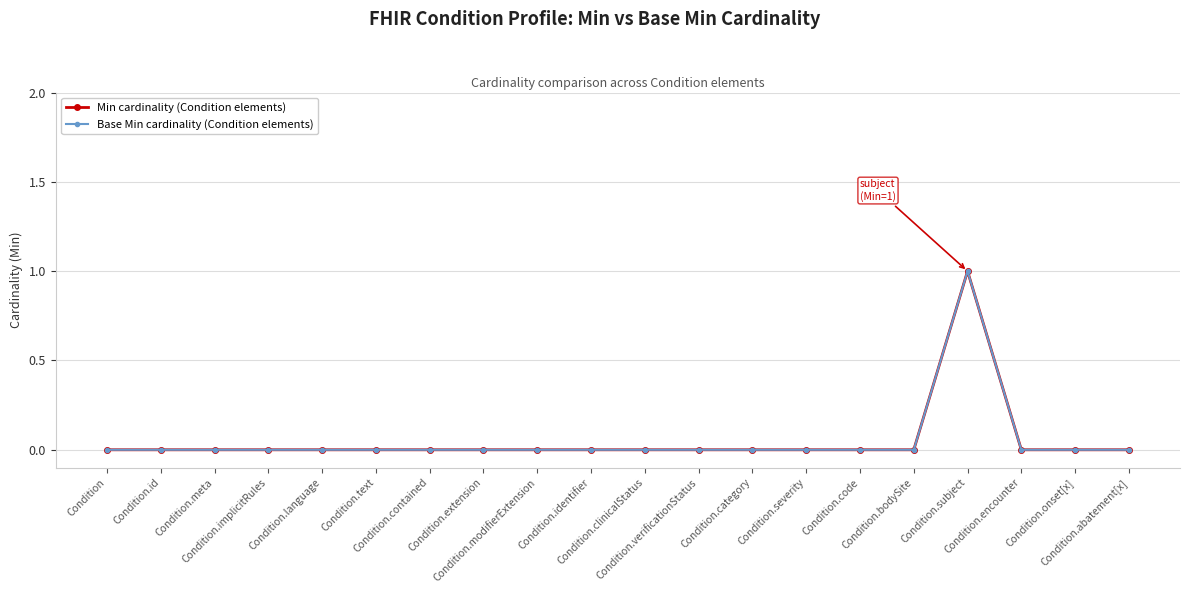

What is the difference between the maximum and minimum values in the Base Min cardinality (Condition elements) series?

1